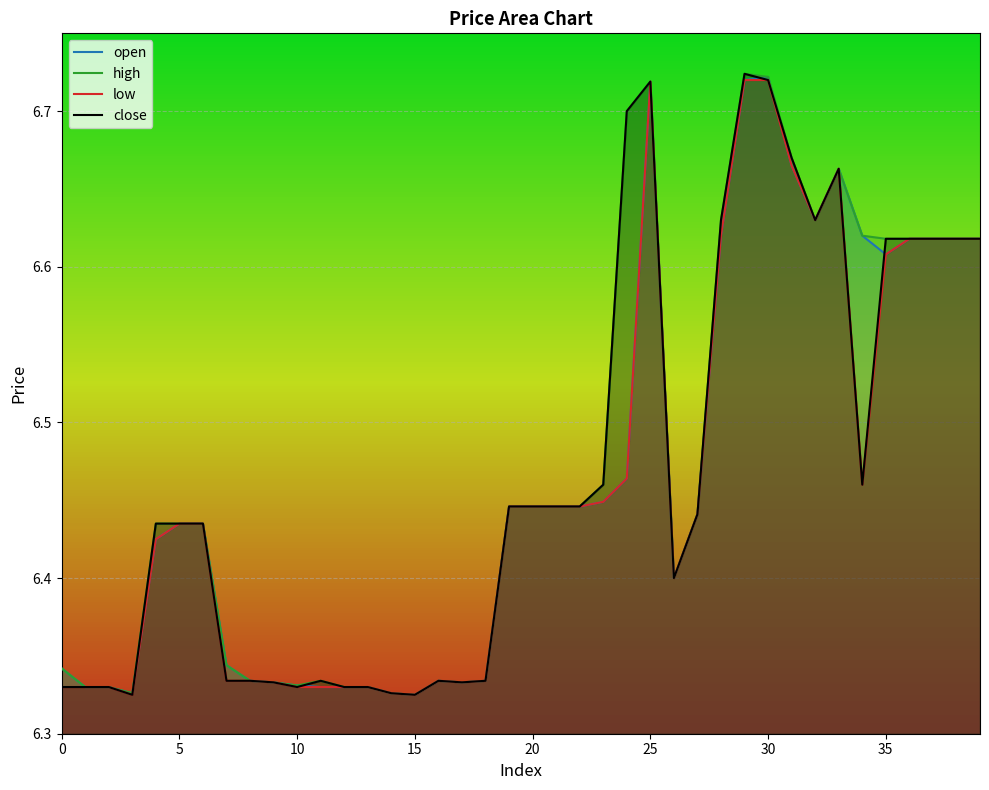

What is the sum of all low values?

258.4